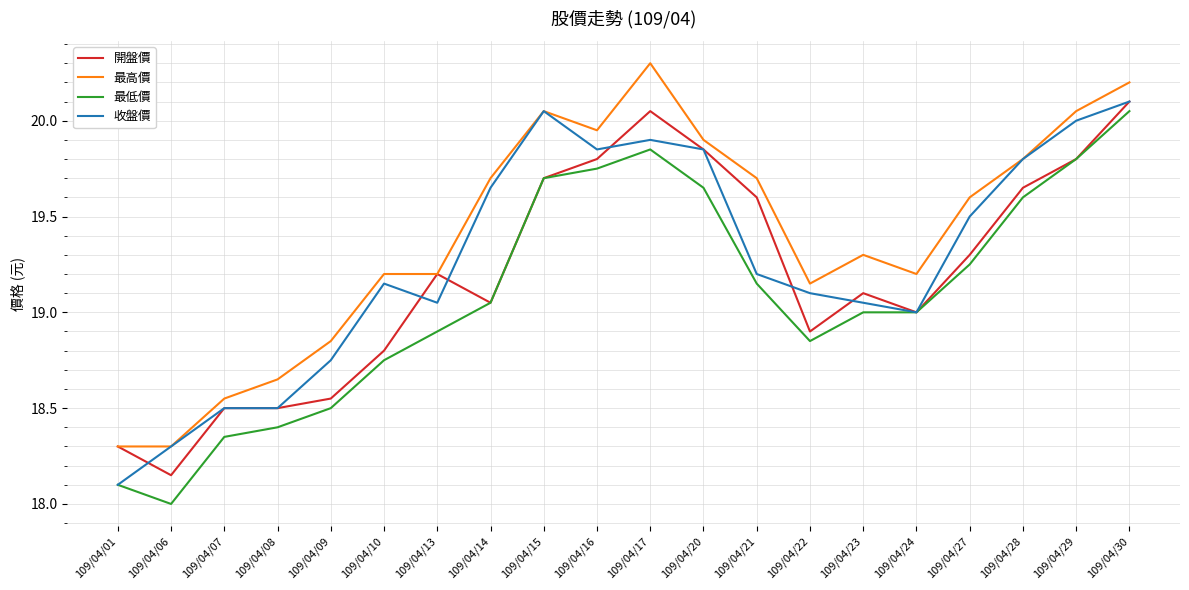

What is the greatest value displayed?

20.3